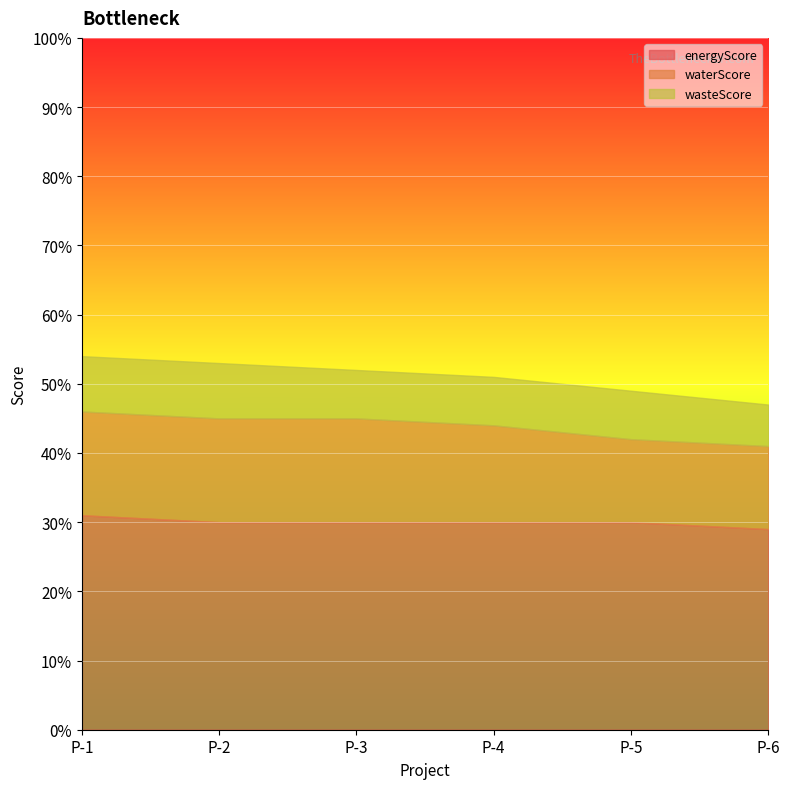

What is the difference between the second highest and second lowest values in the wasteScore series?

1